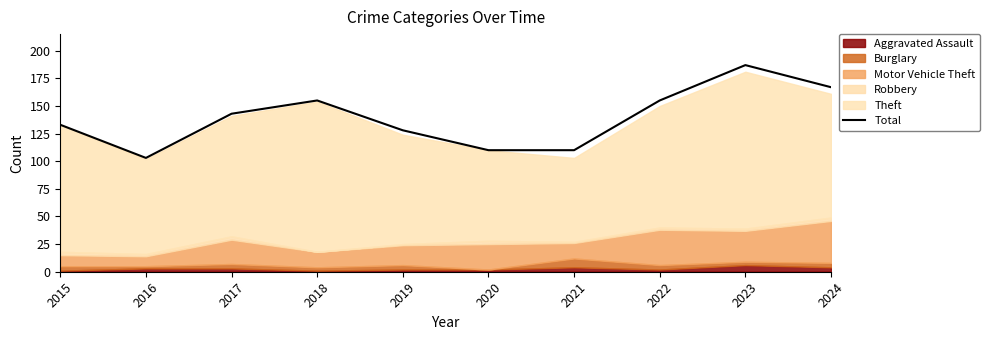

Does the chart display data point markers on the line(s)?

No